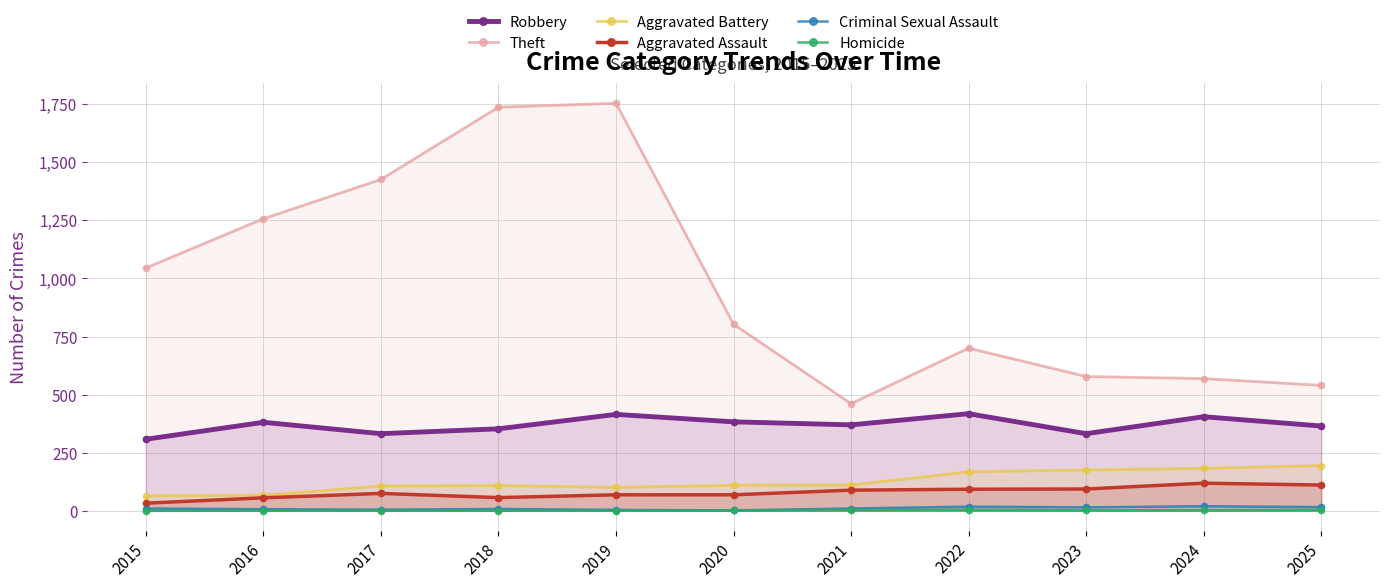

Which series has the largest range (max minus min)?

Theft